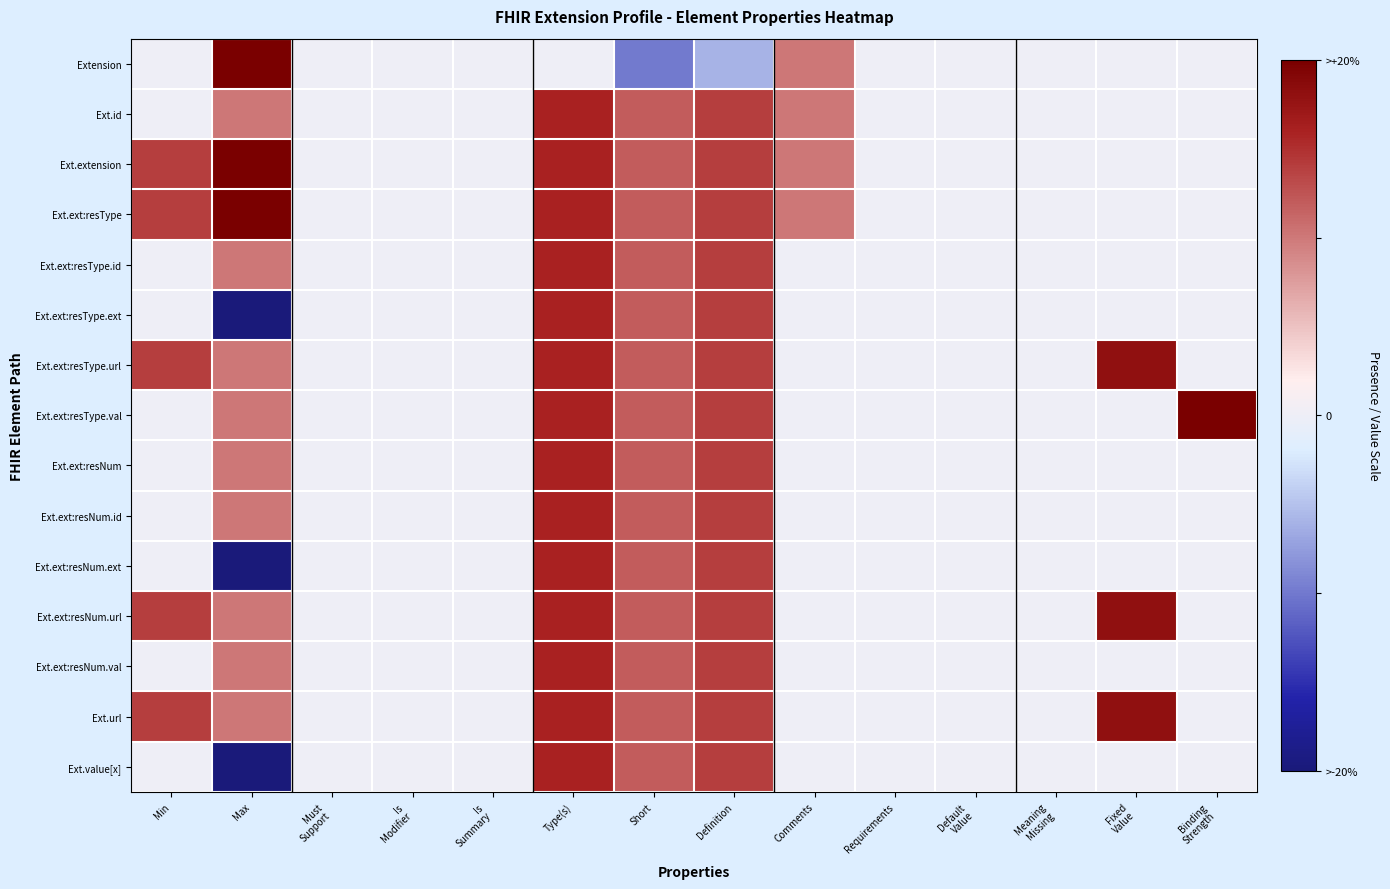

At which category is the sum across all series the highest?

Type(s)